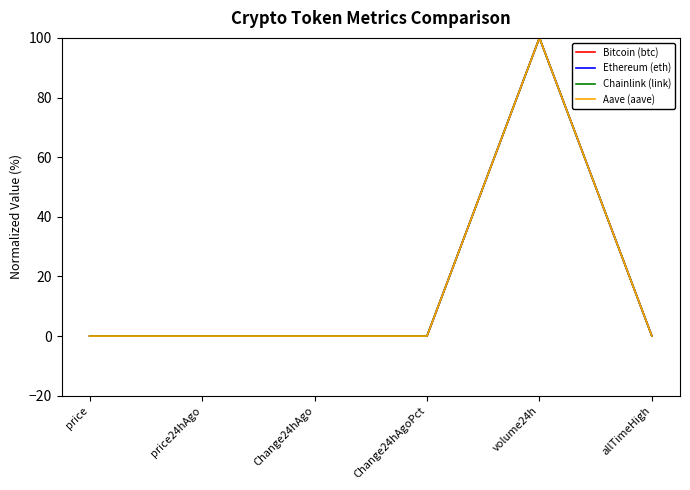

At which label does Ethereum (eth) reach its peak?

volume24h